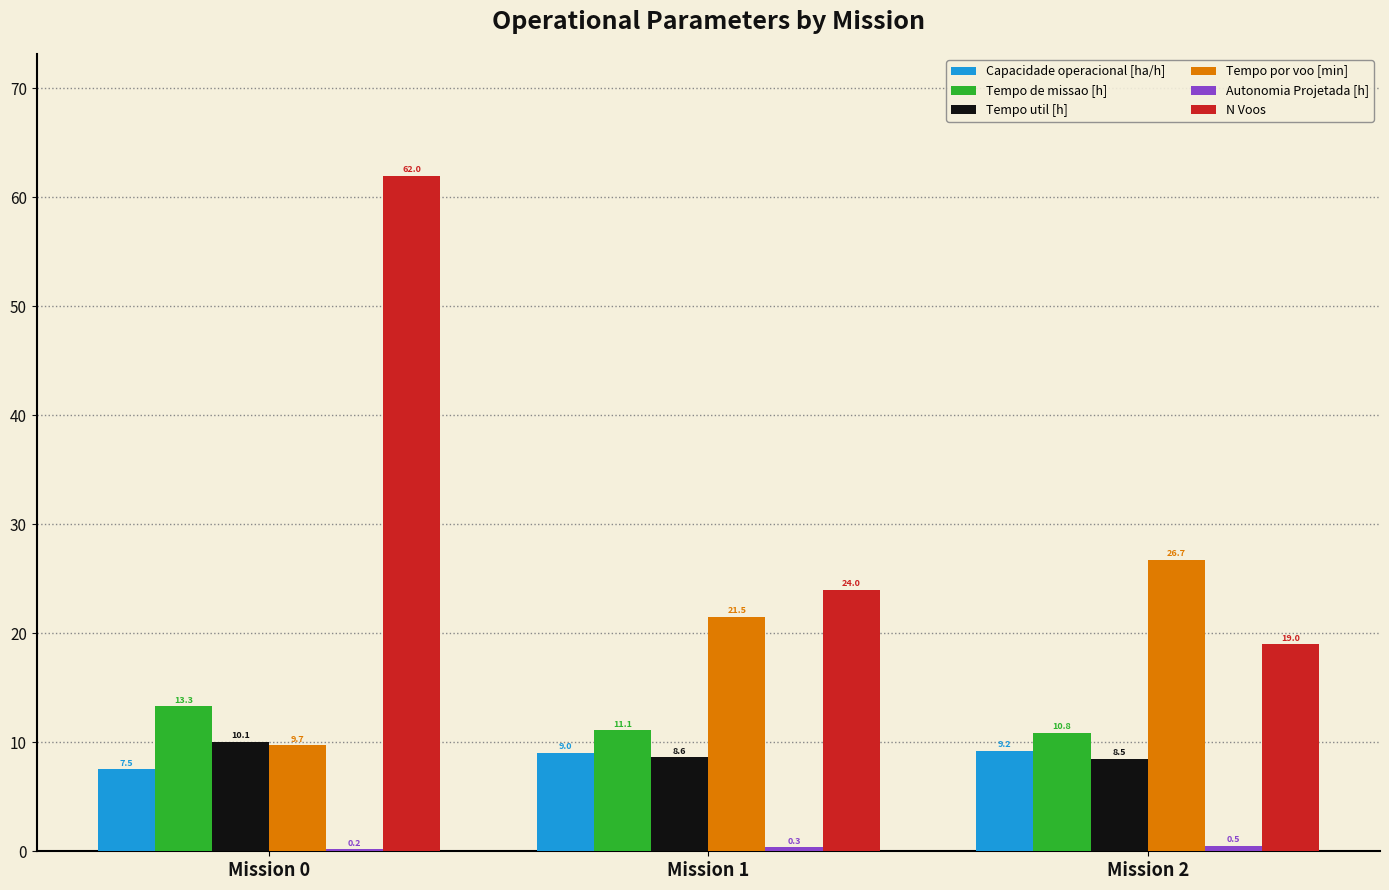

Is the value of Tempo util [h] at Mission 0 greater than the value of Tempo por voo [min] at Mission 0?

Yes